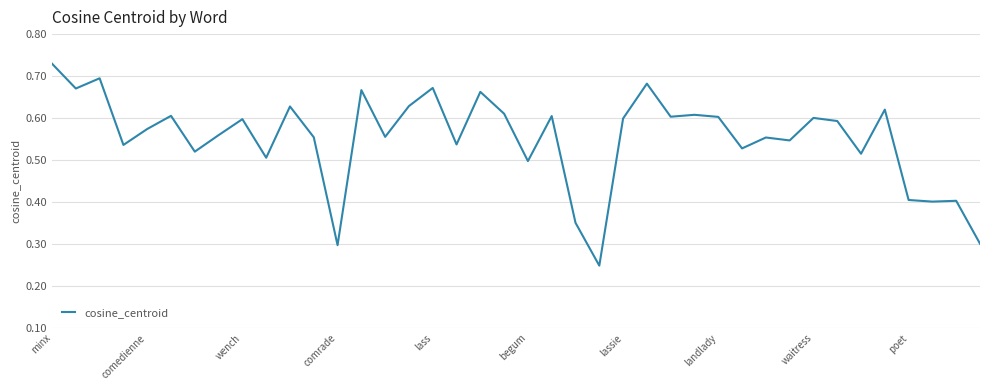

True or false: the data shows 0.4 at poet.

True